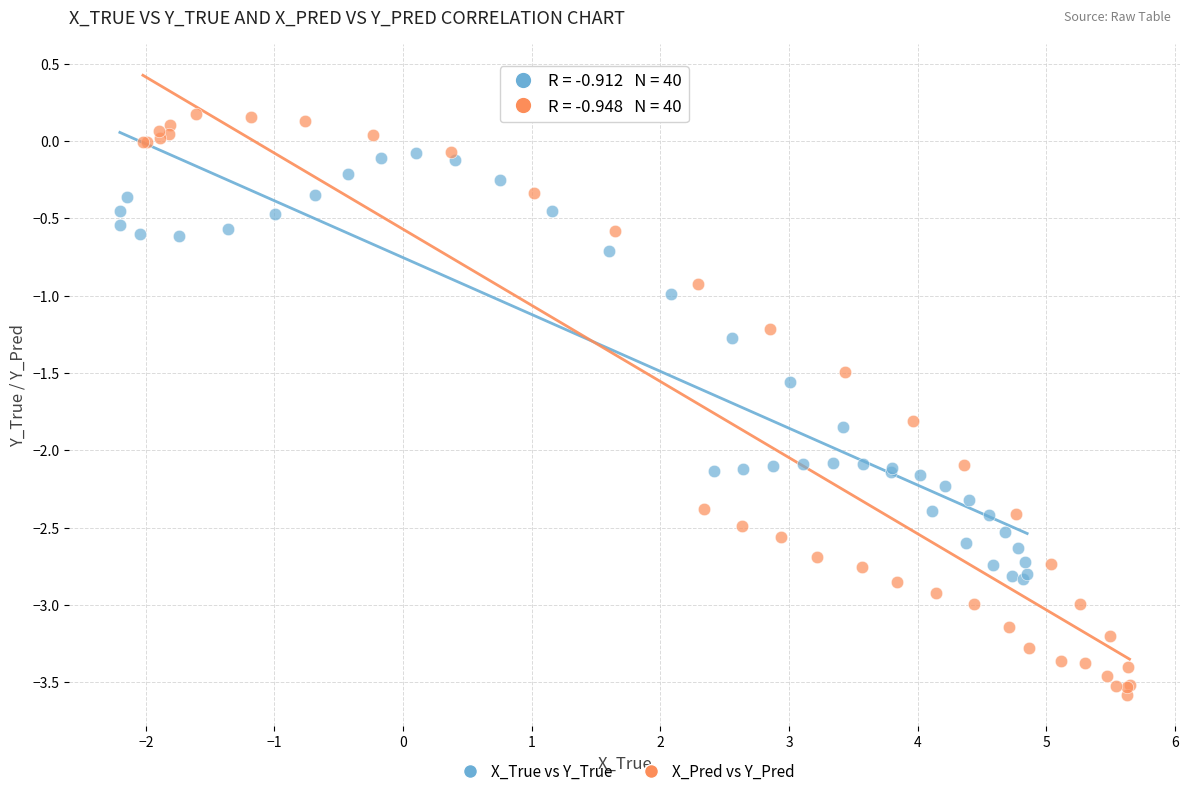

Which series reaches the minimum Y coordinate?

X_Pred vs Y_Pred